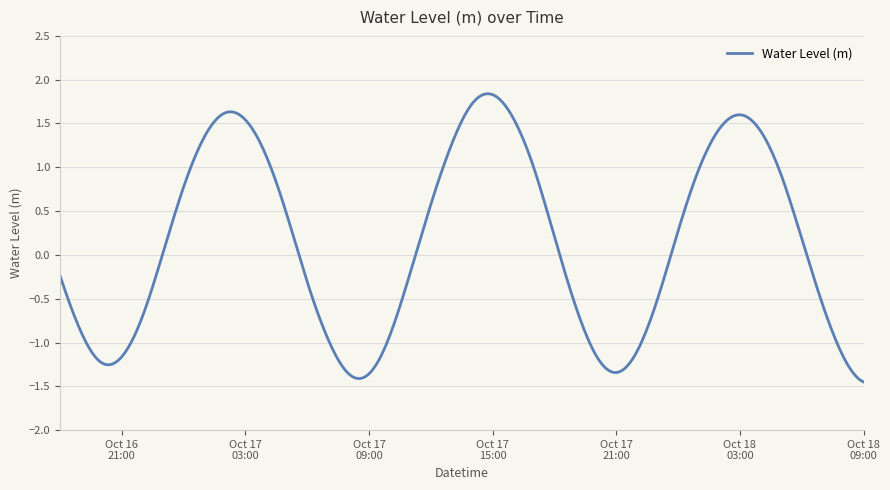

What is the maximum value shown in the chart?

1.8